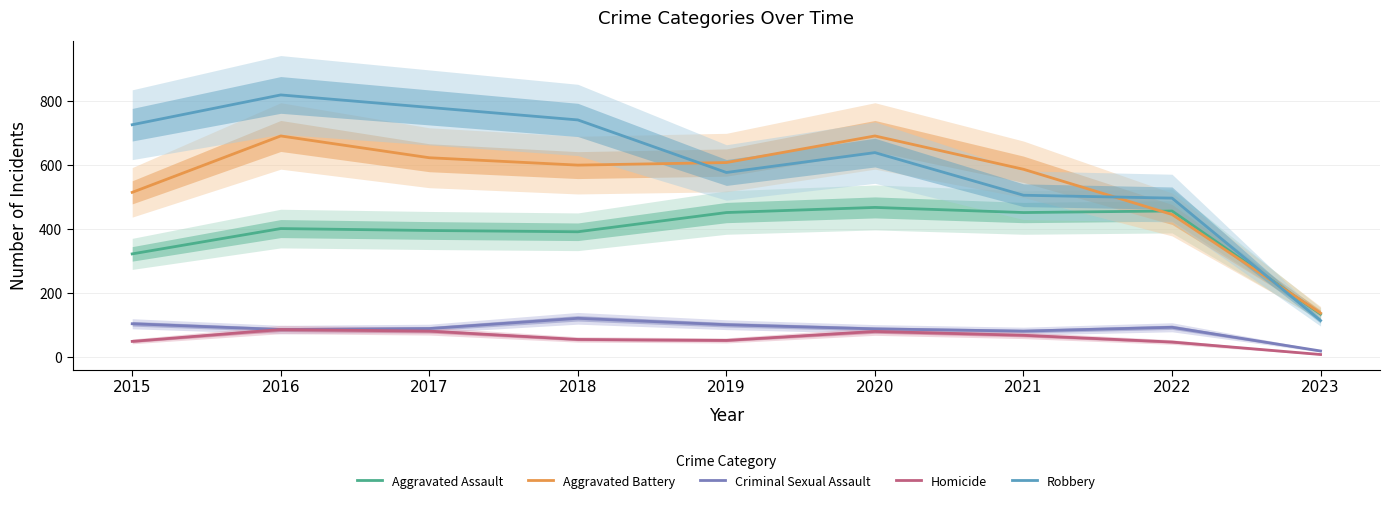

Reading right to left, transcribe all the data shown in this chart.

Aggravated Assault: 2023=135	2022=457	2021=452	2020=468	2019=452	2018=392	2017=396	2016=402	2015=323
Aggravated Battery: 2023=138	2022=446	2021=587	2020=691	2019=608	2018=600	2017=623	2016=691	2015=515
Criminal Sexual Assault: 2023=20	2022=94	2021=82	2020=89	2019=102	2018=122	2017=90	2016=87	2015=105
Homicide: 2023=9	2022=48	2021=69	2020=81	2019=53	2018=56	2017=82	2016=87	2015=50
Robbery: 2023=115	2022=497	2021=506	2020=639	2019=577	2018=741	2017=780	2016=819	2015=726